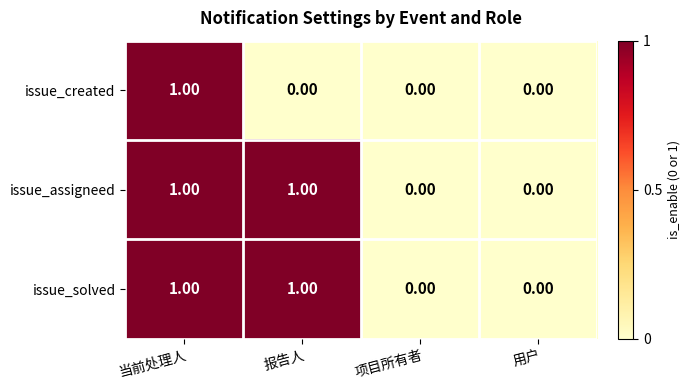

Between 当前处理人 and 报告人, which series saw the biggest shift?

issue_created